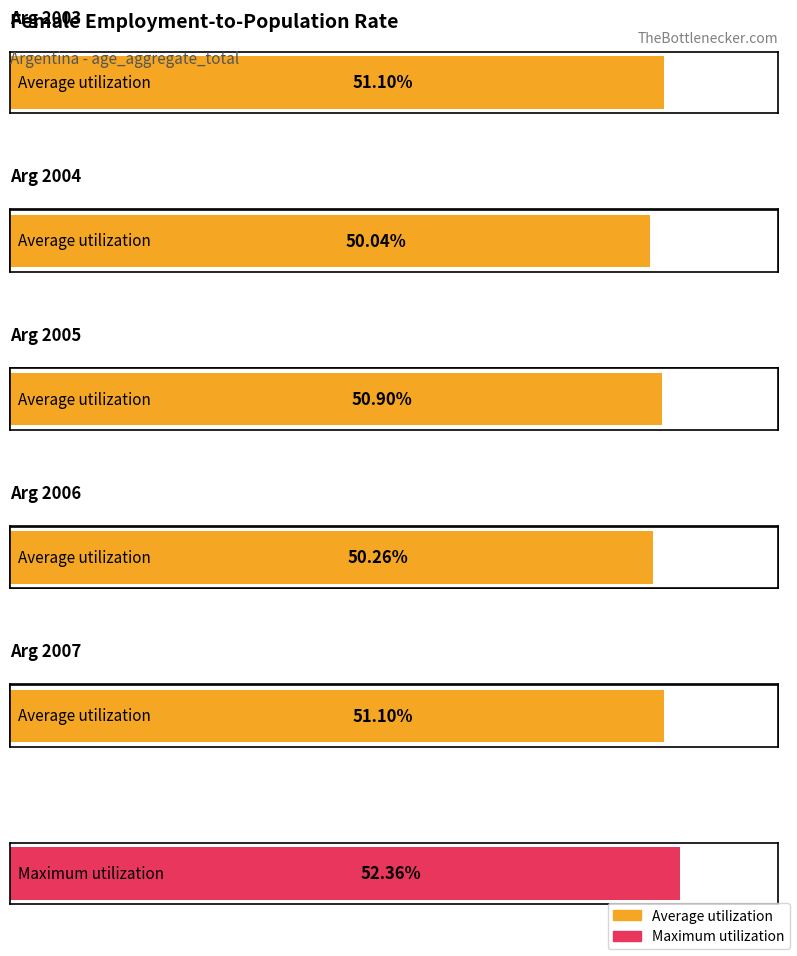

What are all the series names shown in the legend?

Average utilization, Maximum utilization